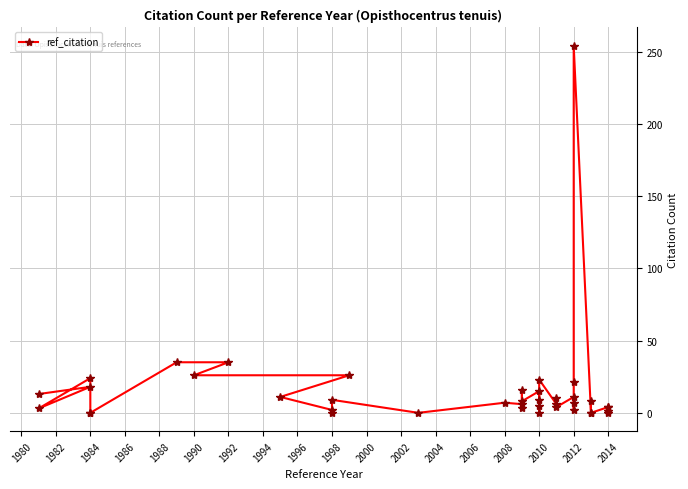

What is the difference between the maximum and second lowest values?

254